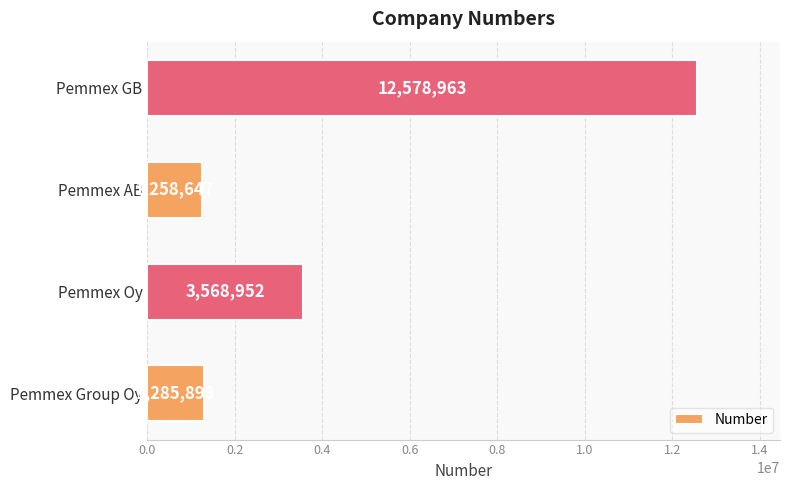

Rank the categories by value from lowest to highest.

Pemmex AB, Pemmex Group Oy, Pemmex Oy, Pemmex GB